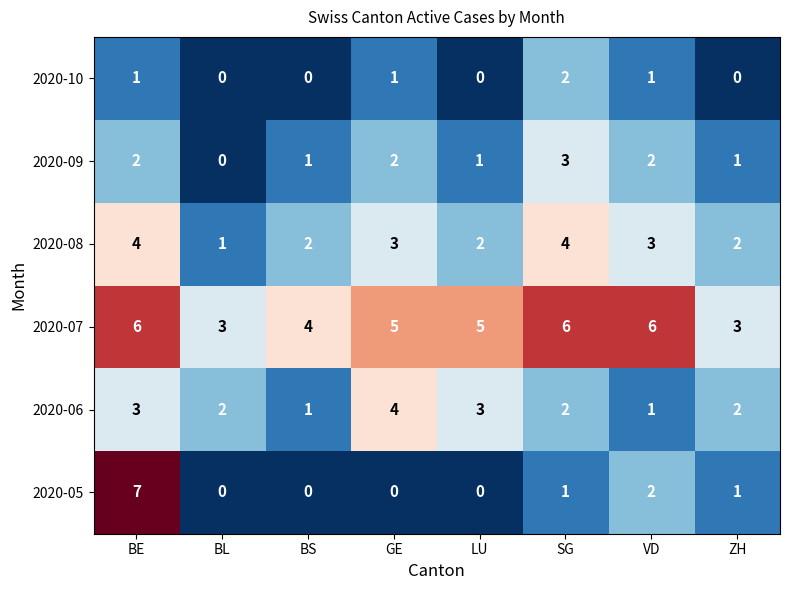

What is the total value across all series at SG?

18